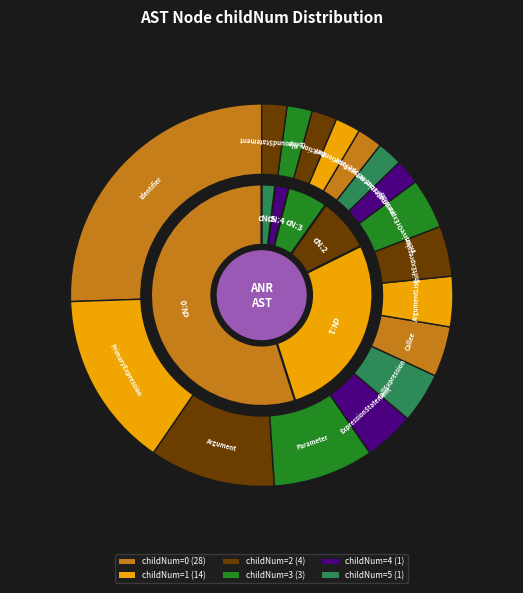

Is 0 the majority of the pie?

Yes